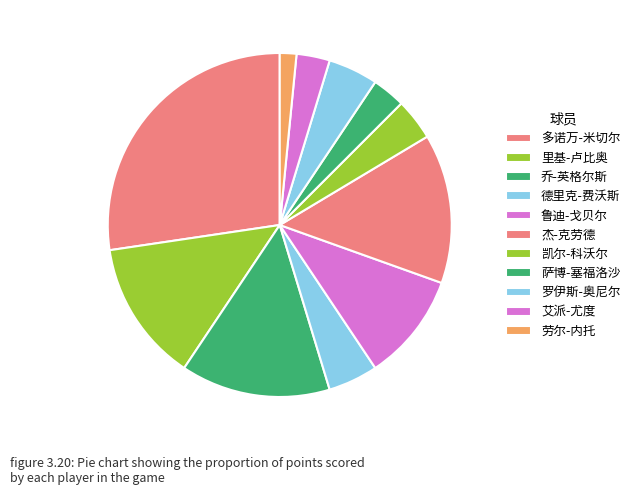

How many segments does this pie chart have?

11